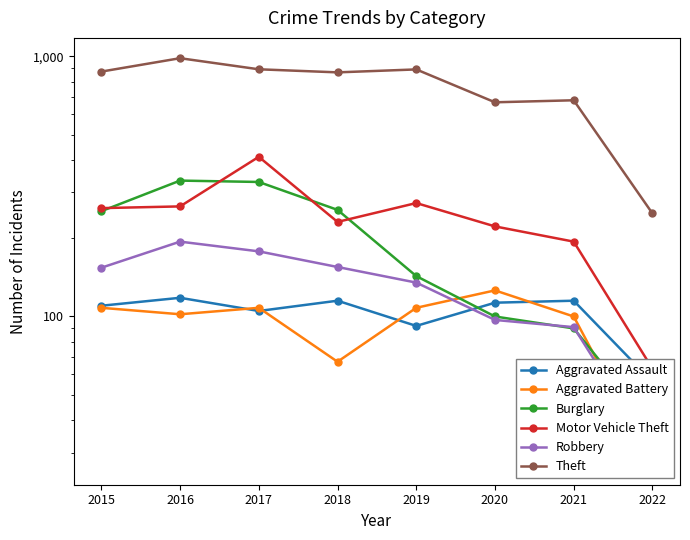

What is the sum of all Theft values?

6102